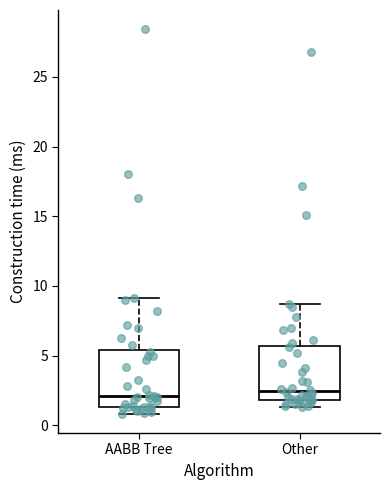

Where is the lower edge of the box for Other on the y-axis? The values are not printed on the chart, so give them approximately, as read against the axis.

2.0